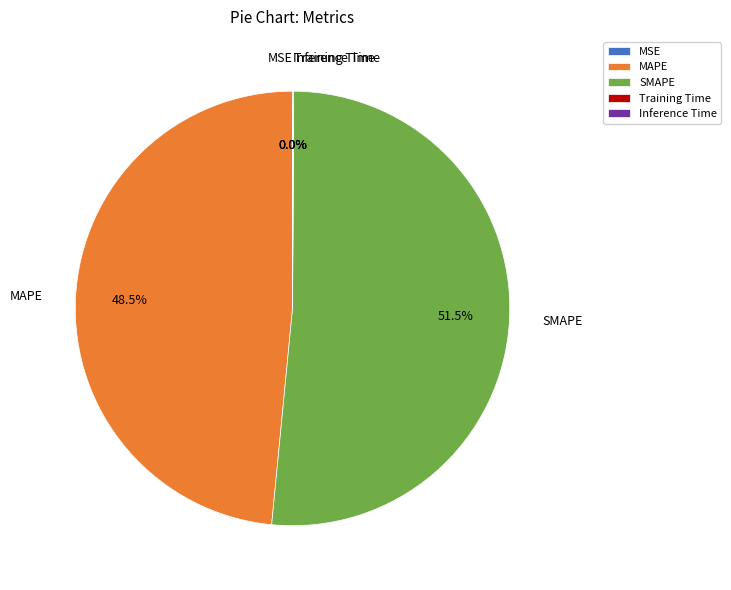

What percentage is NOT represented by SMAPE?

48.5%